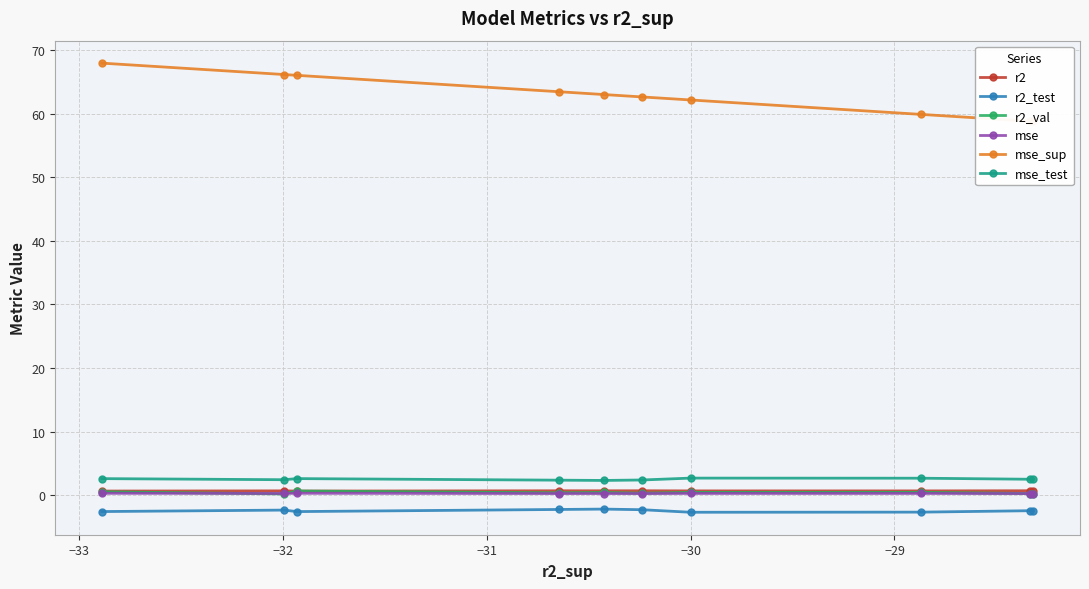

True or false: mse_test and r2_test cross at least once.

False